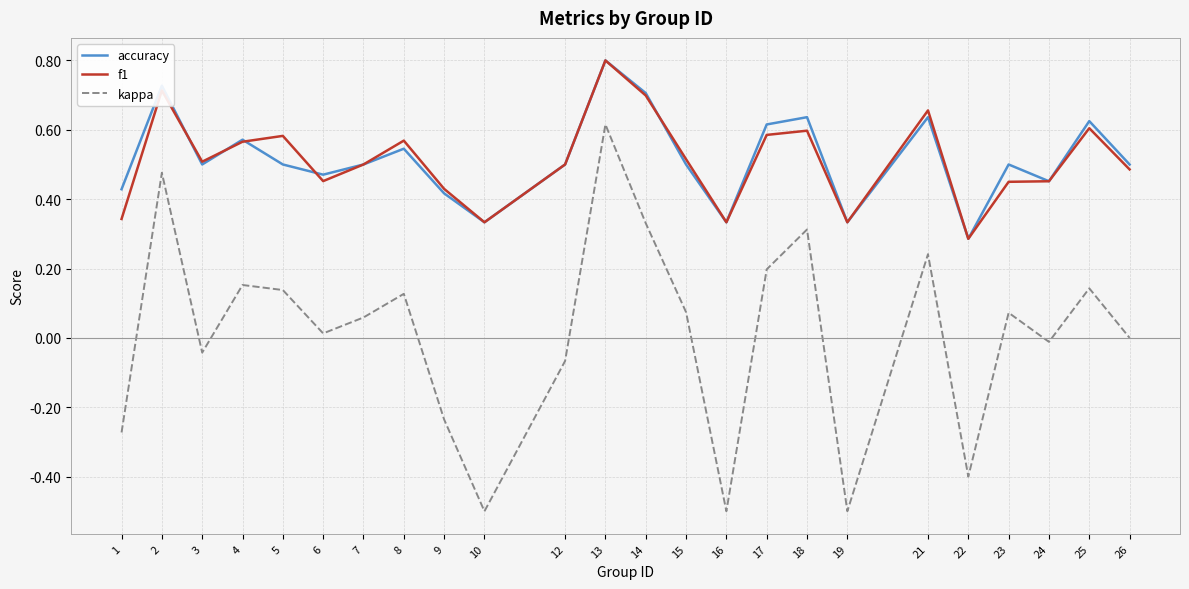

True or false: kappa and f1 intersect in this chart.

False